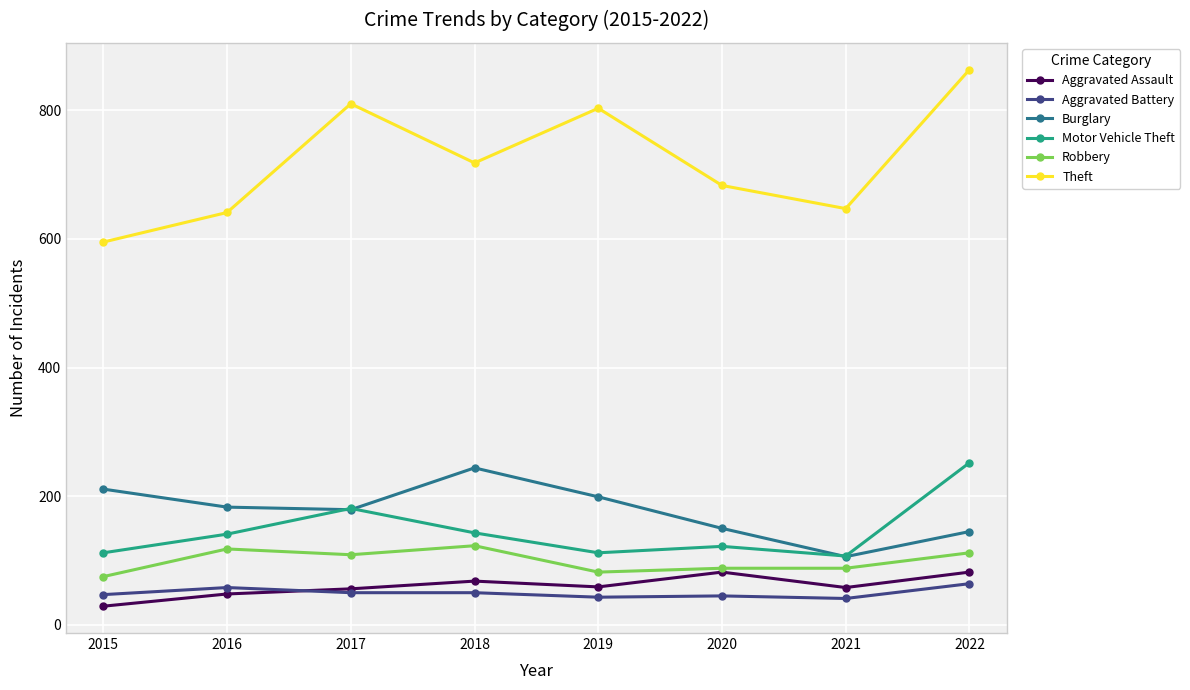

True or false: Robbery and Aggravated Battery intersect in this chart.

False